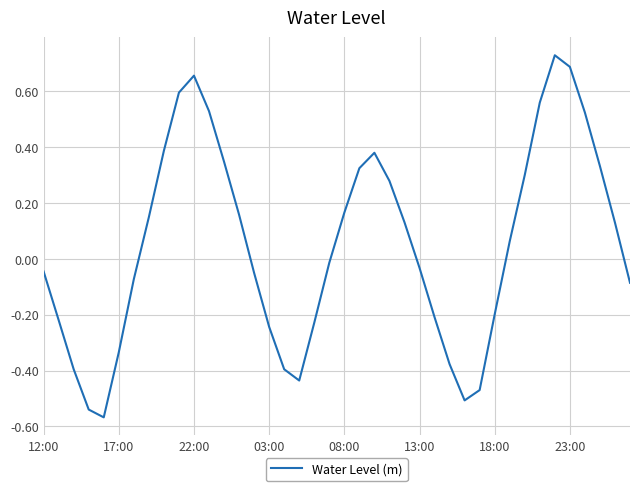

What is the difference between the maximum and minimum values?

1.3